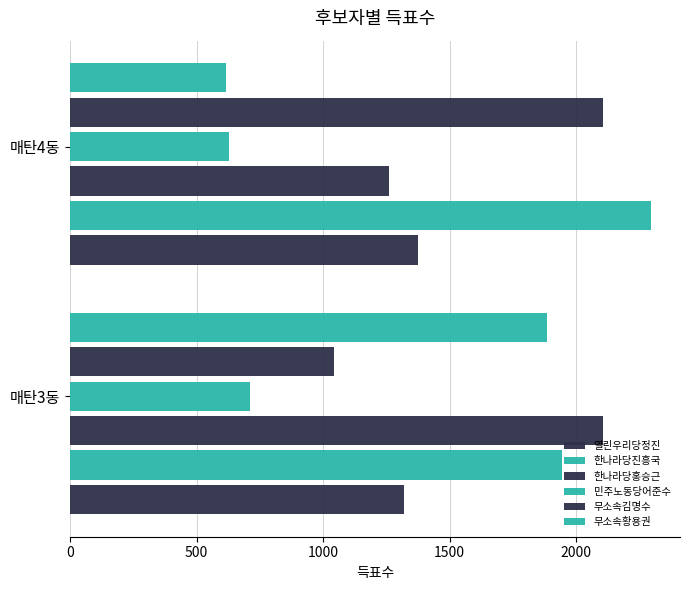

List the series in order of their peak value, highest first.

한나라당진흥국, 무소속김명수, 한나라당홍승근, 무소속황용권, 열린우리당정진, 민주노동당어준수